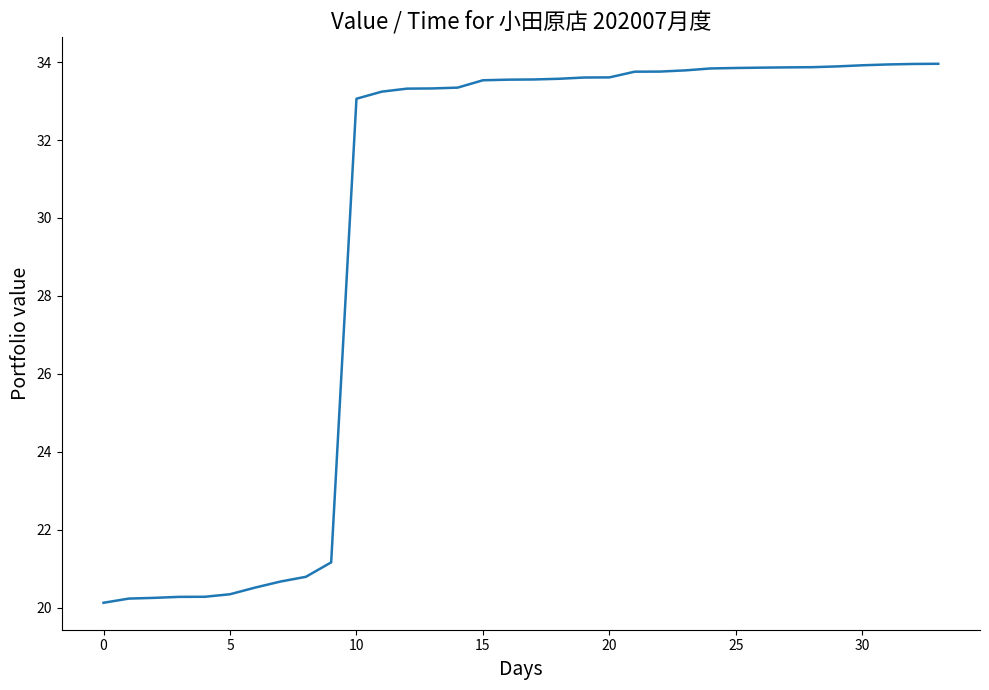

What is the average value?

29.8